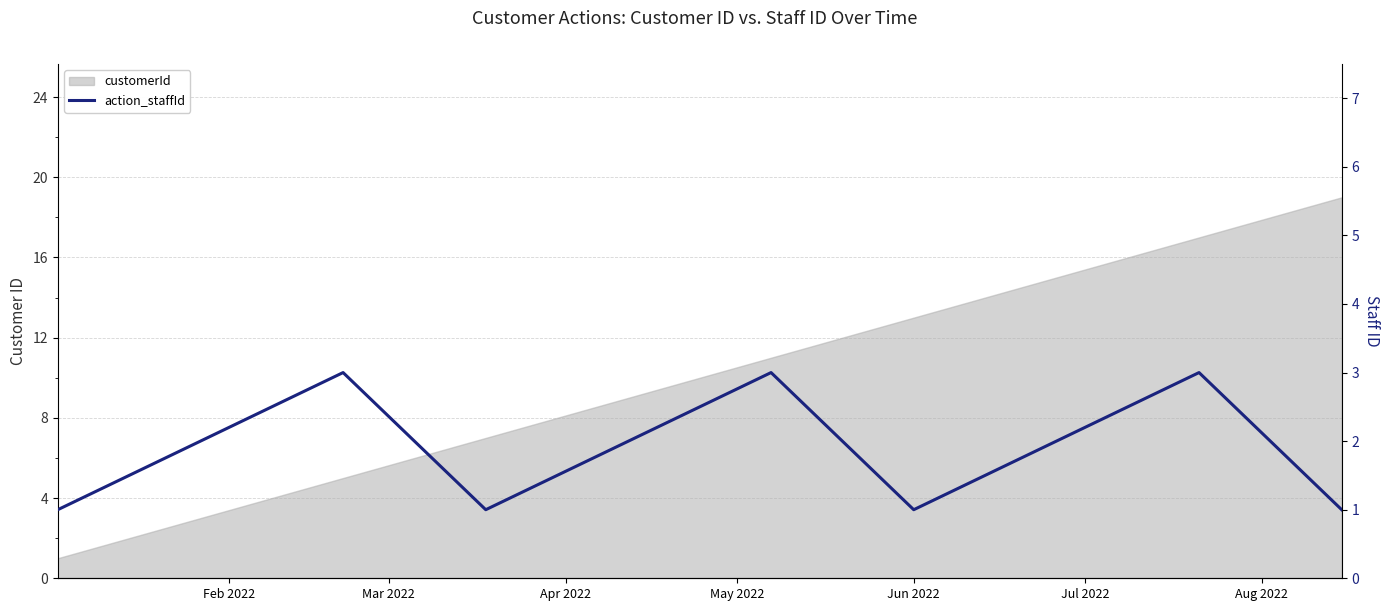

What is the smallest value displayed?

1